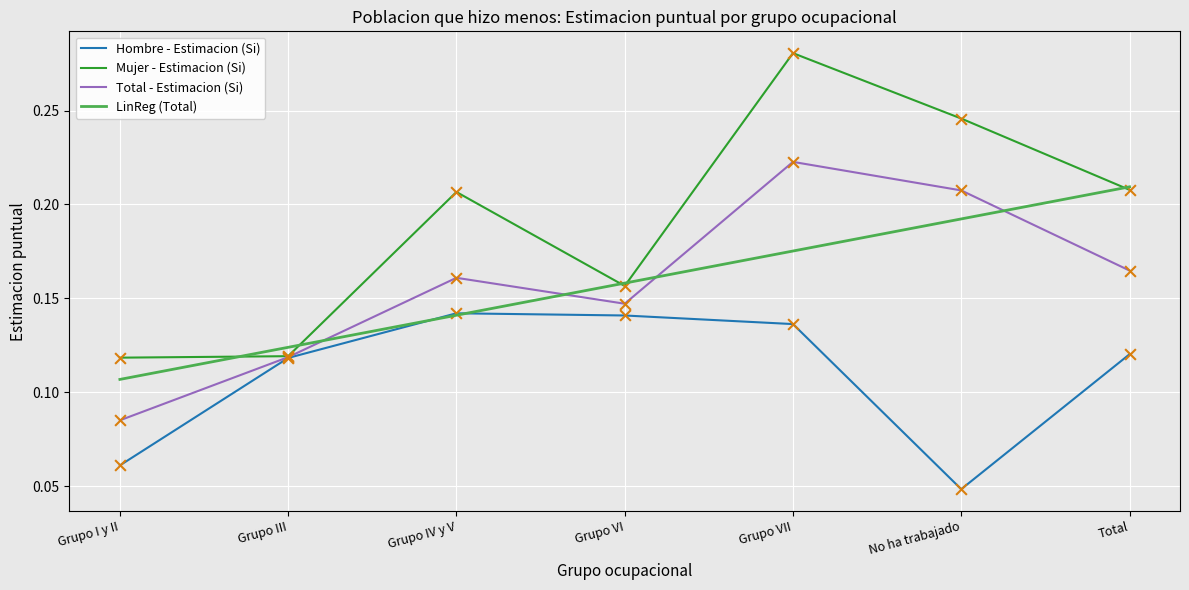

Which series changed the most between Grupo IV y V and No ha trabajado?

Hombre - Estimacion (Si)